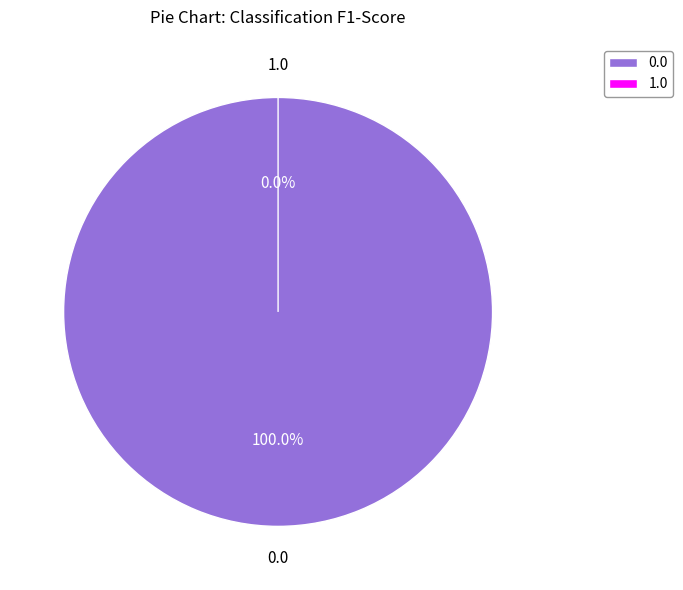

Is there any slice that represents more than half of the pie?

Yes